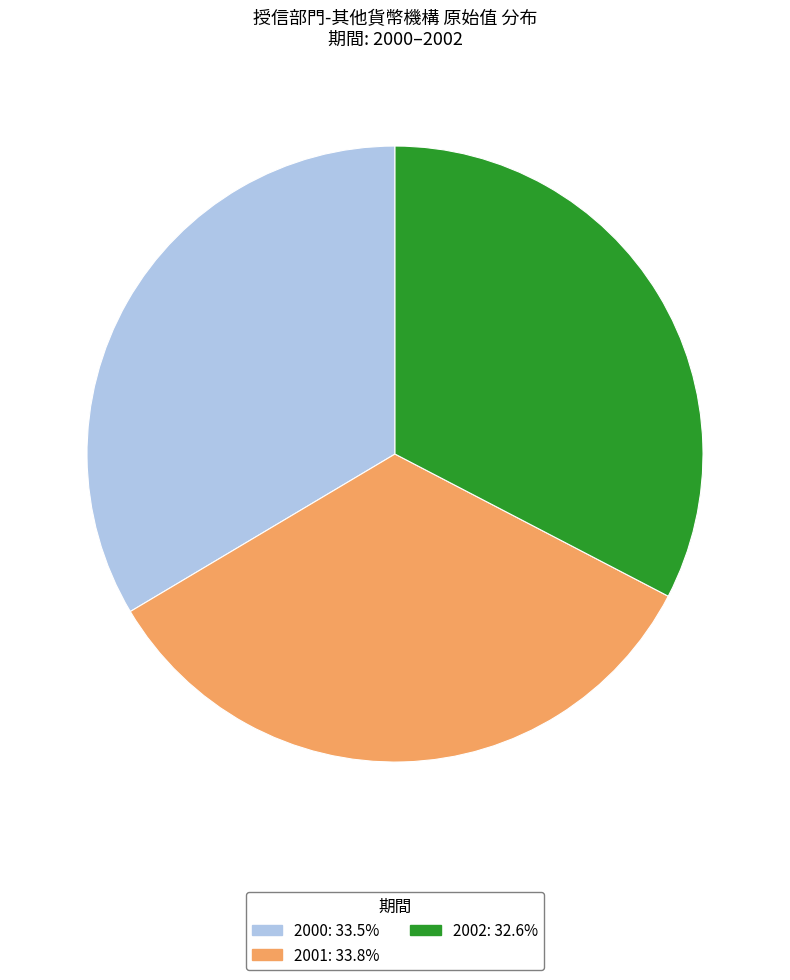

Do 2002 and 2001 together represent more than half of the pie?

Yes